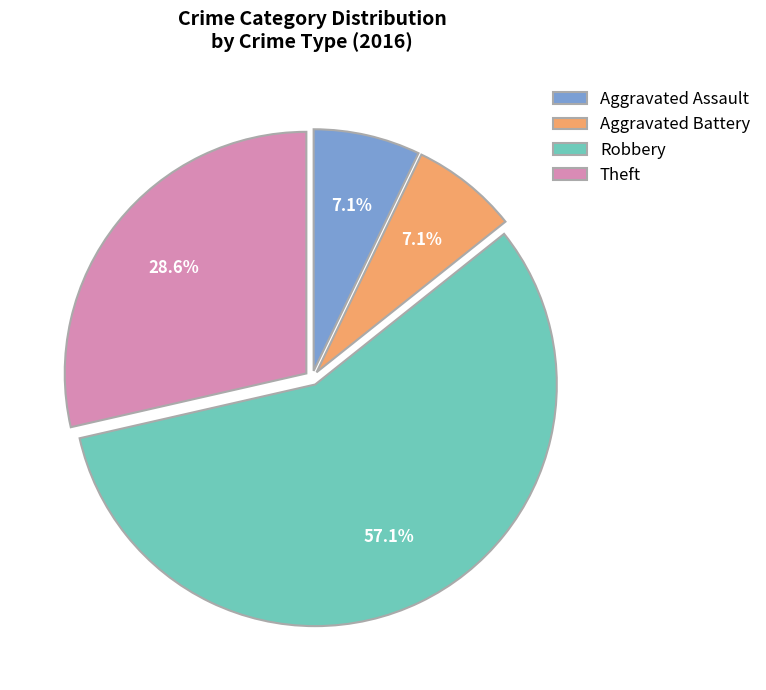

Is it true that Theft is 29% of the pie?

True